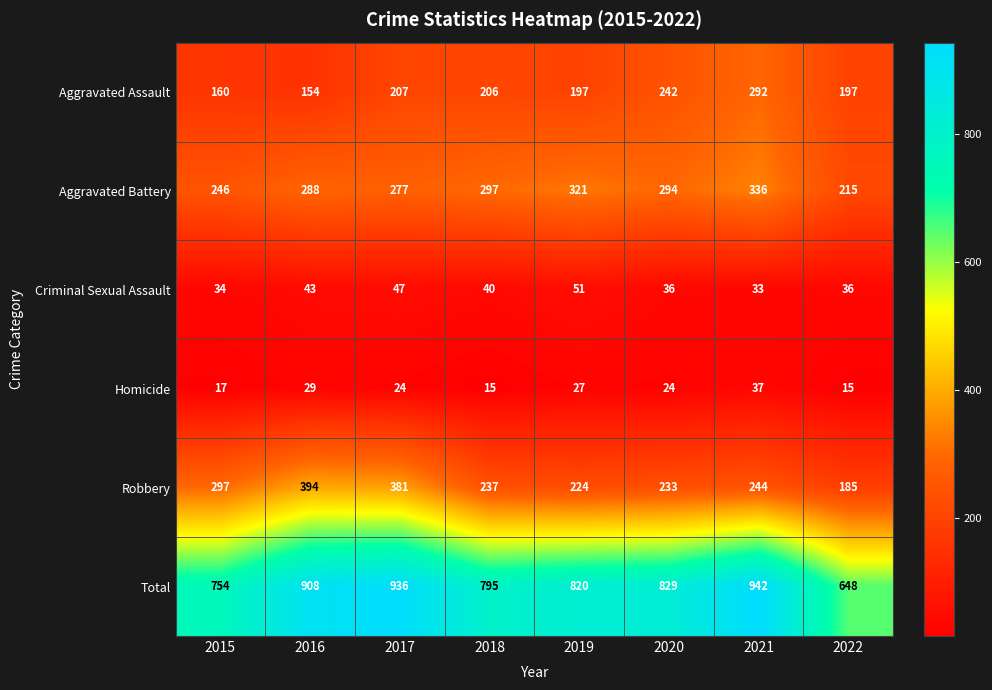

At which category does the chart reach its peak across all series?

2021